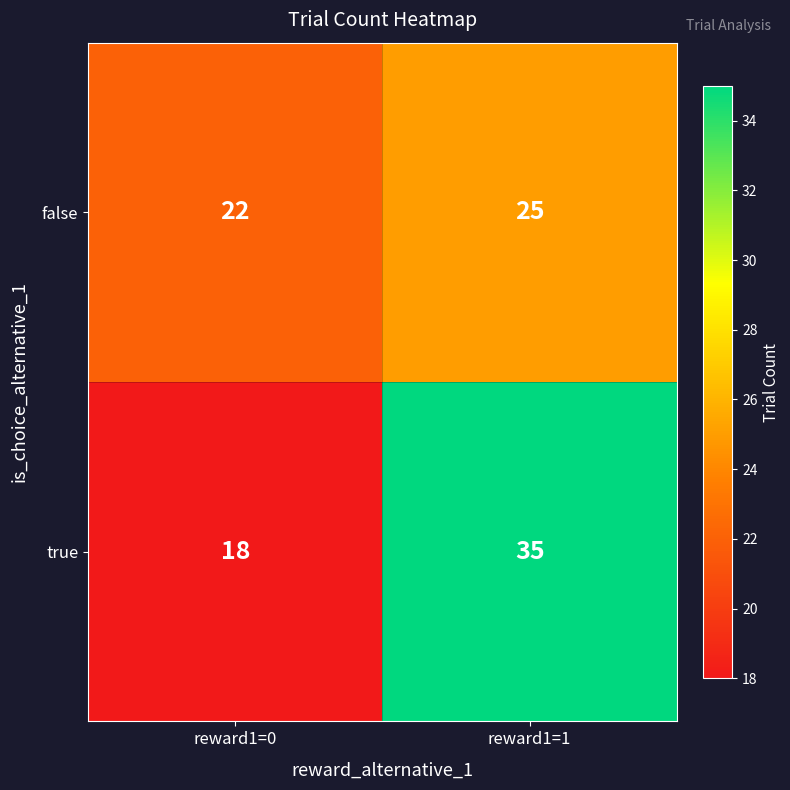

At reward1=1, list the series in order from smallest to largest.

false, true